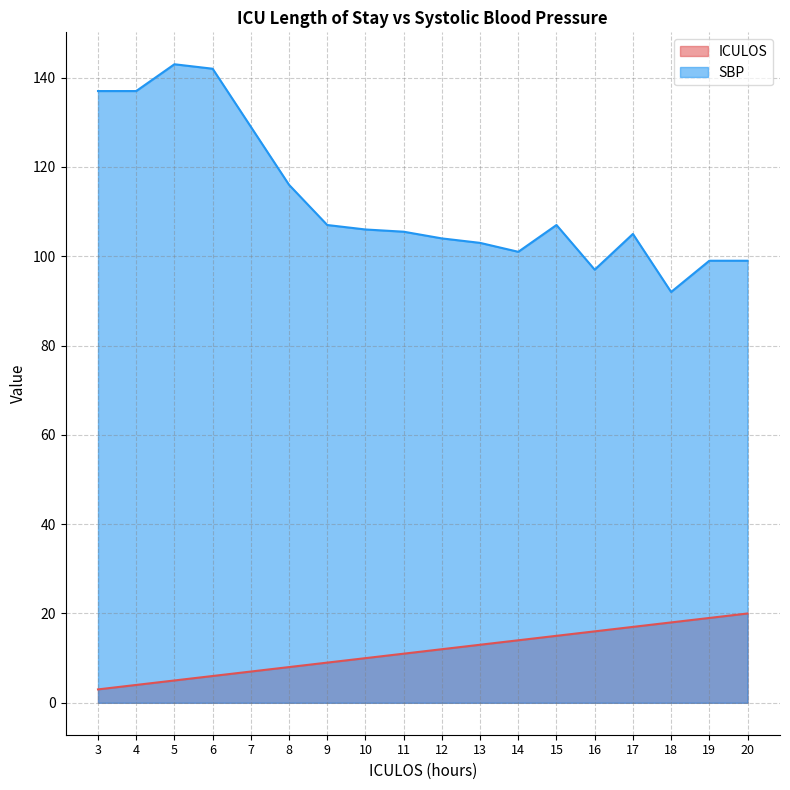

What is the difference between the second highest and second lowest values in the ICULOS series?

15.0